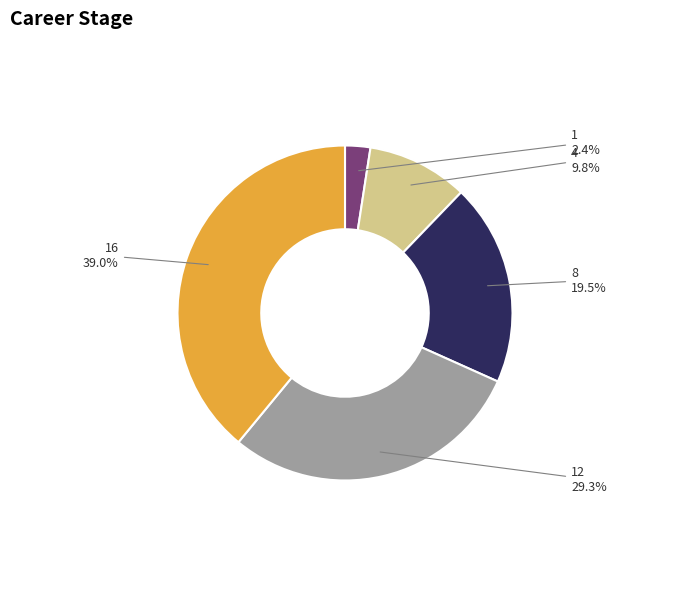

Count the number of slices in the pie.

5